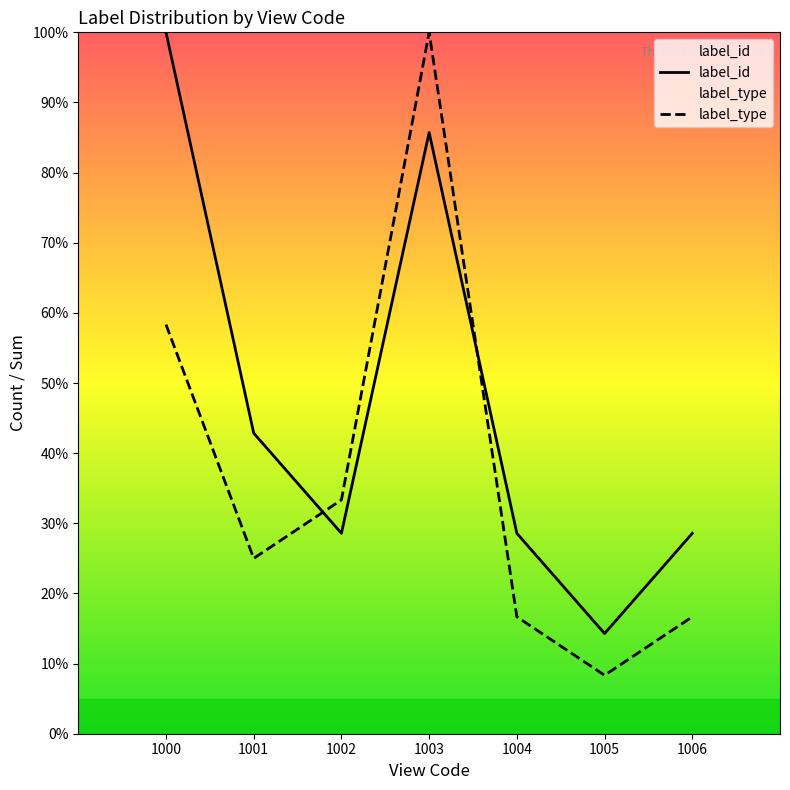

Rank the series at 1001 from highest to lowest value.

label_id, label_type